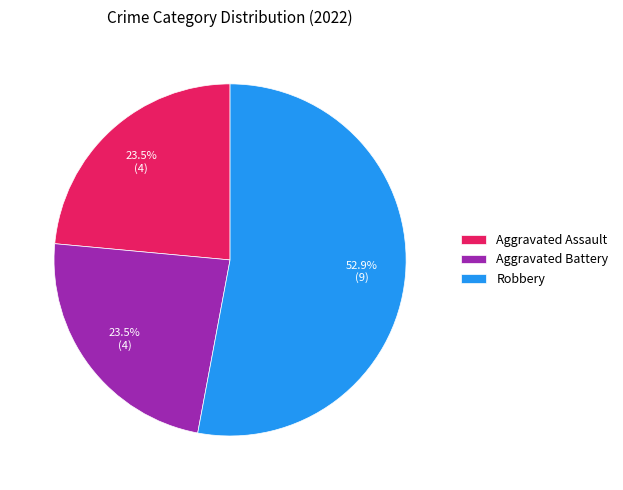

To the nearest percent, what is the difference between the largest and smallest slice percentages?

29%